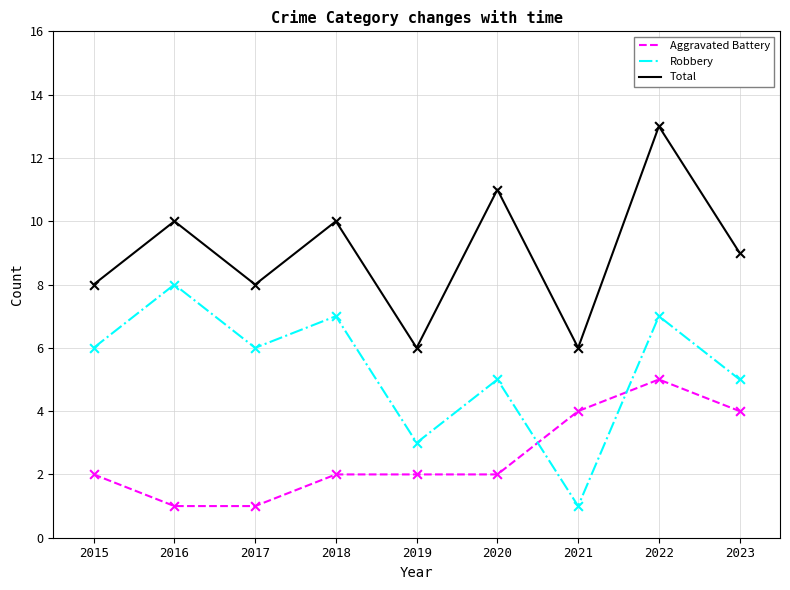

At how many categories does at least one series exceed 5?

9